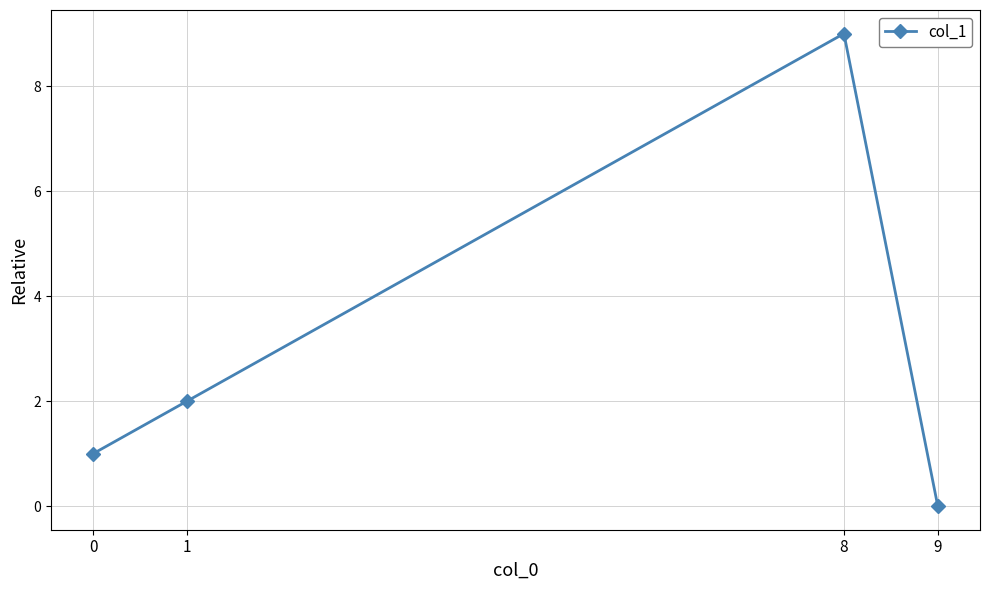

What is the difference between the maximum and minimum values?

9